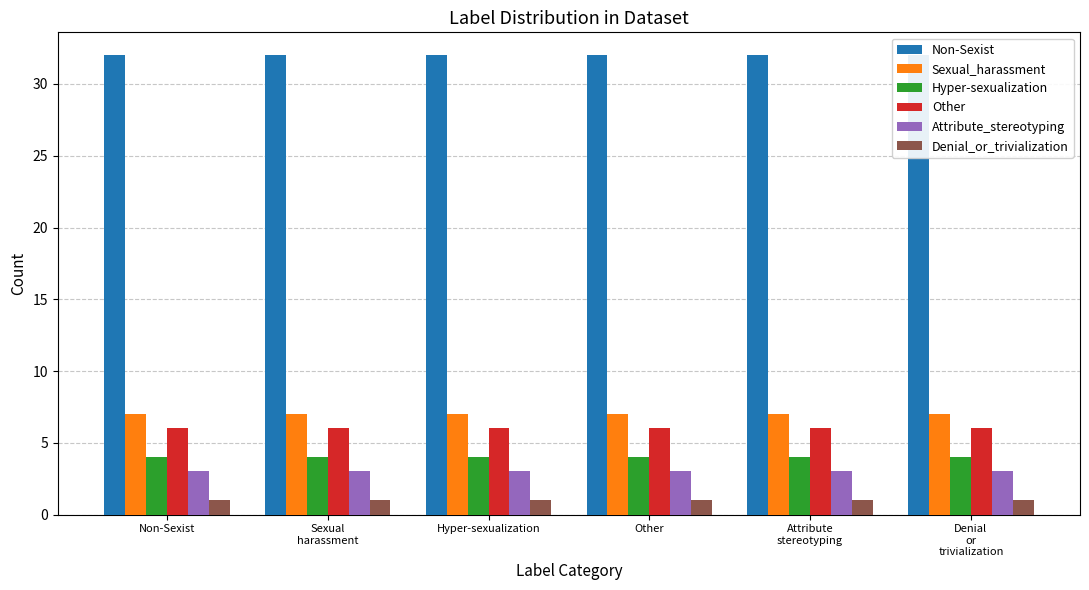

Read the Denial_or_trivialization value at Denial
or
trivialization.

1